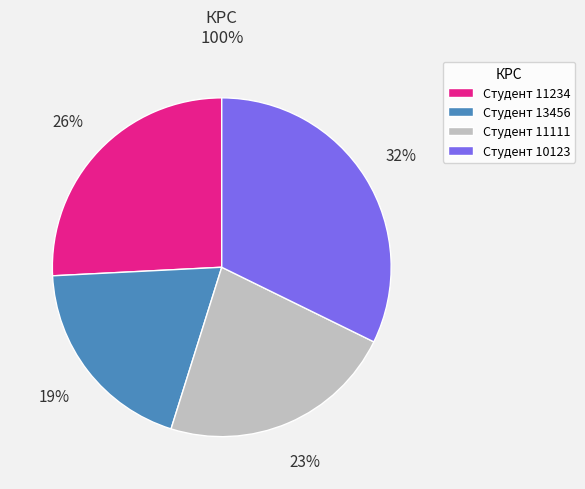

How many segments does this pie chart have?

4